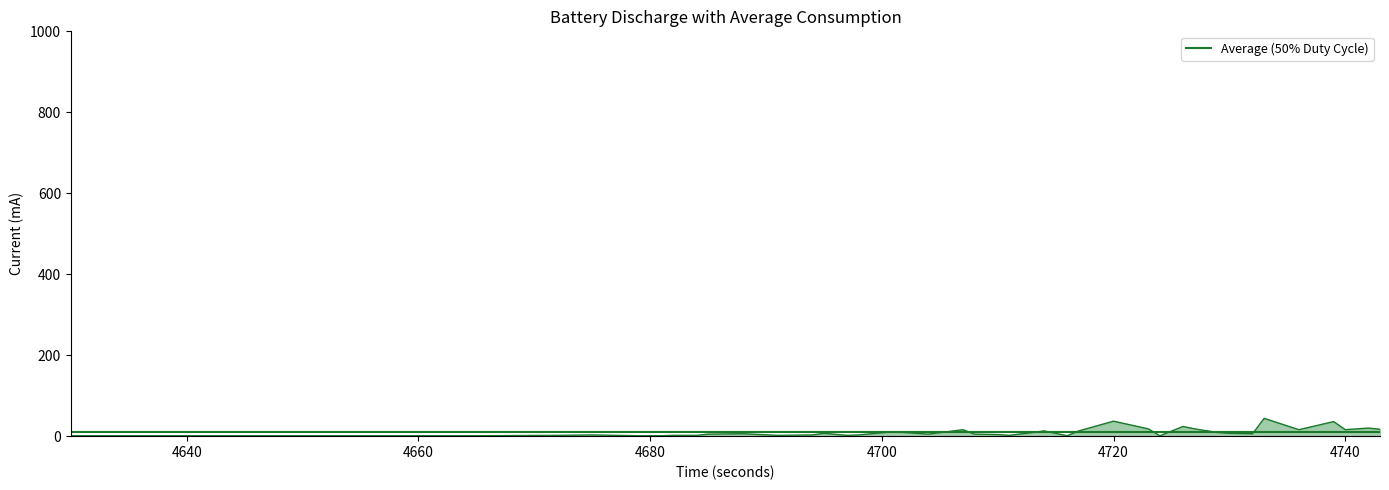

Reading left to right, what are all the values shown in this chart?

4630=1	4656=1	4665=1	4672=2	4675=3	4679=1	4681=1	4682=2	4684=2	4685=5	4688=6	4691=2	4694=3	4695=7	4697=2	4698=3	4701=11	4704=5	4707=16	4708=5	4710=4	4711=2	4713=9	4714=13	4716=1	4717=13	4720=37	4723=18	4724=1	4726=24	4727=18	4729=9	4730=7	4732=6	4733=44	4736=16	4739=36	4740=16	4742=20	4743=17